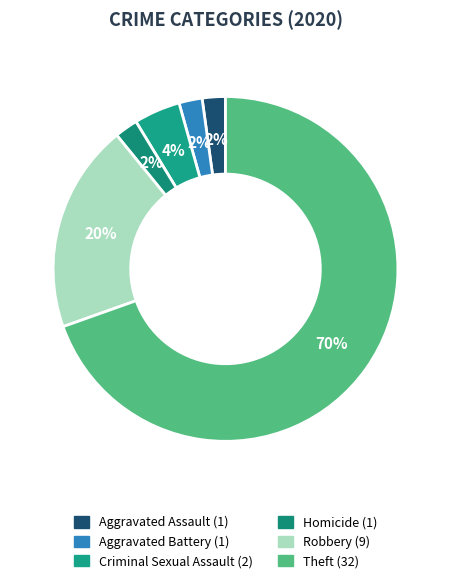

How many slices are in this pie chart?

6